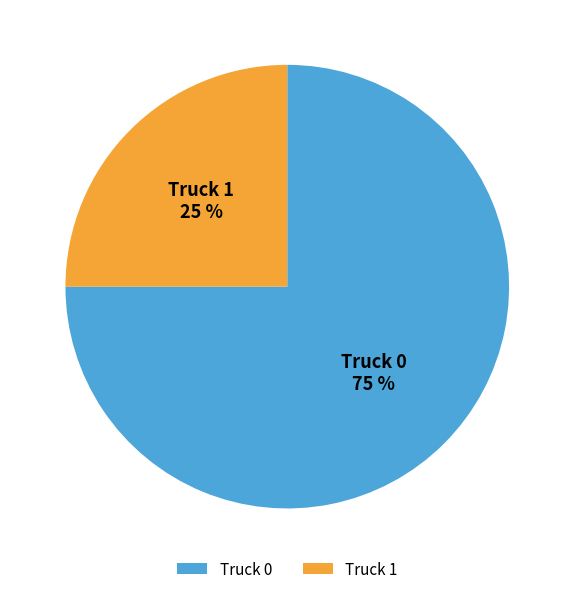

Is there any slice that represents more than half of the pie?

Yes